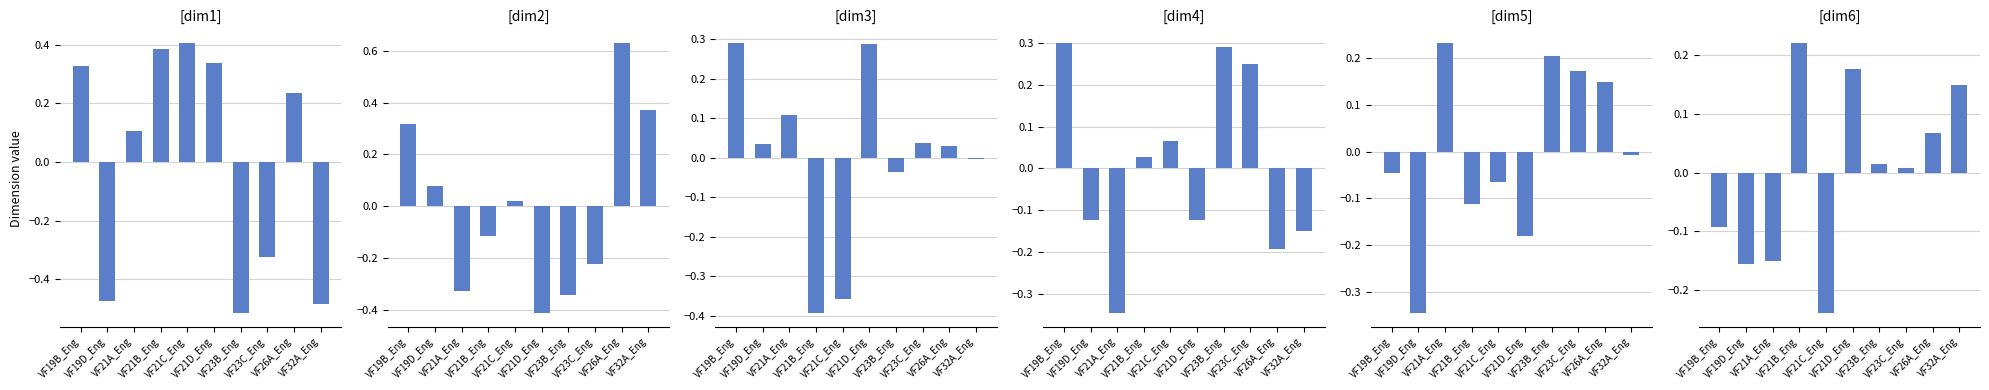

What is the maximum value for dim1?

0.4